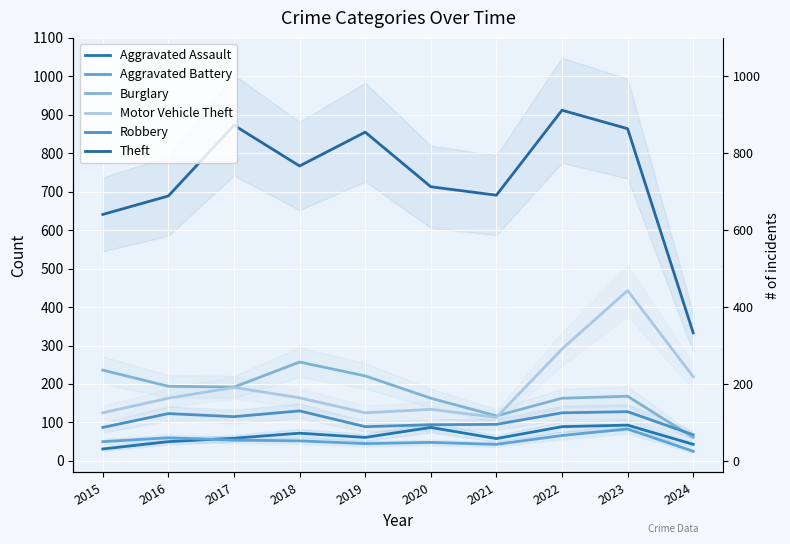

Is the value of Motor Vehicle Theft at 2021 greater than the value of Robbery at 2018?

No